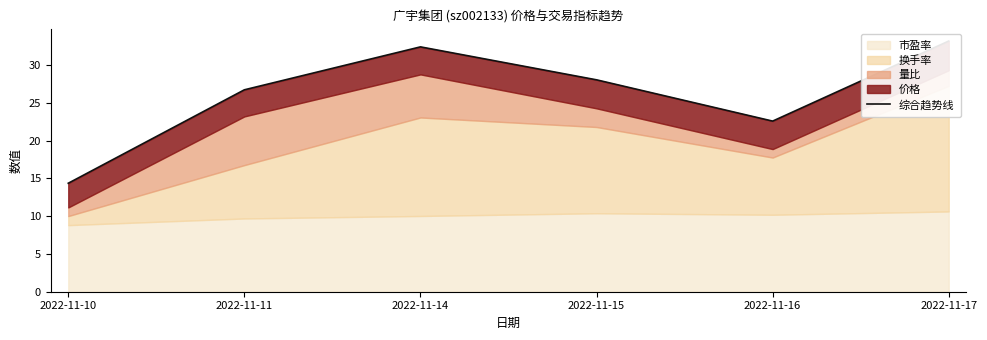

The value at 2022-11-17 is 33.2. True or false?

True